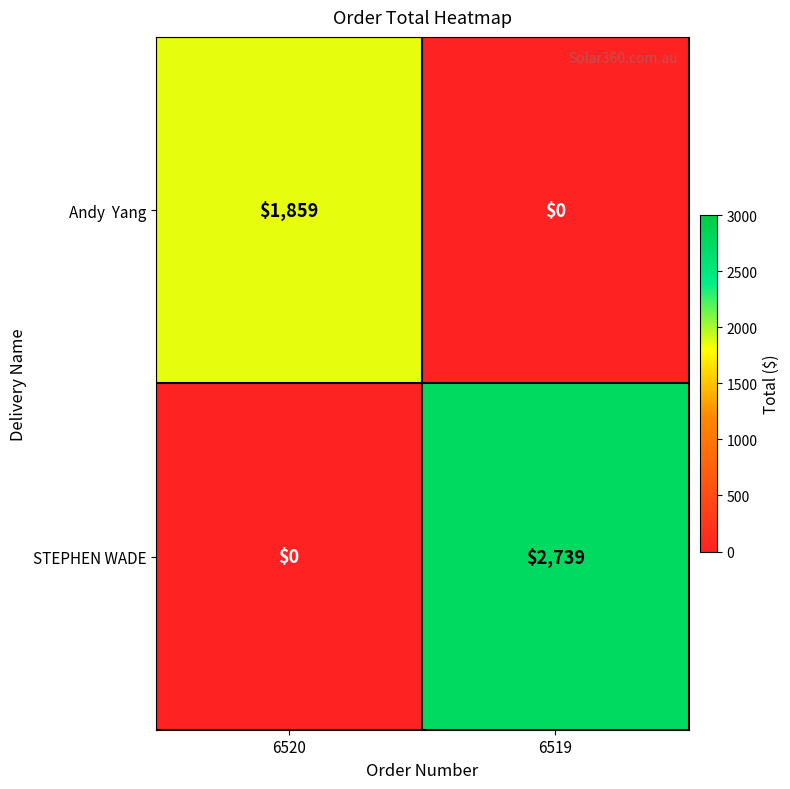

Between 6520 and 6519, which series saw the biggest shift?

STEPHEN WADE